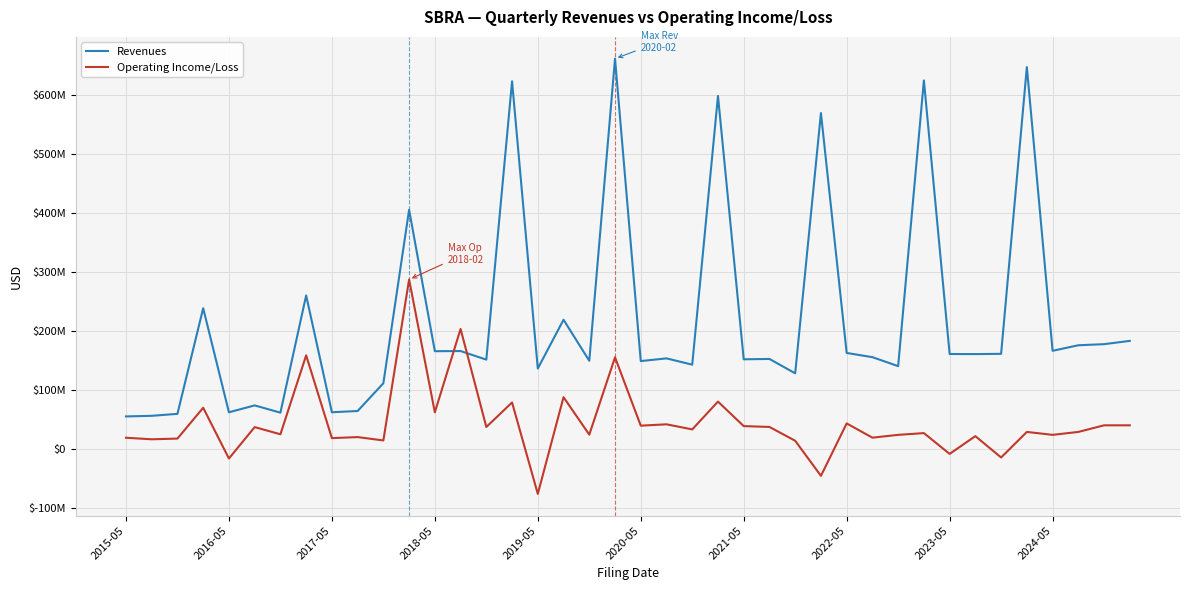

What is the average value of the Revenues series?

218989350